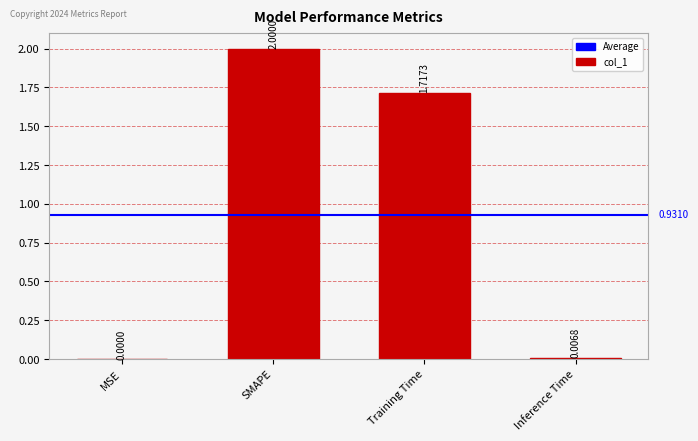

Where does the data first go above 1?

SMAPE